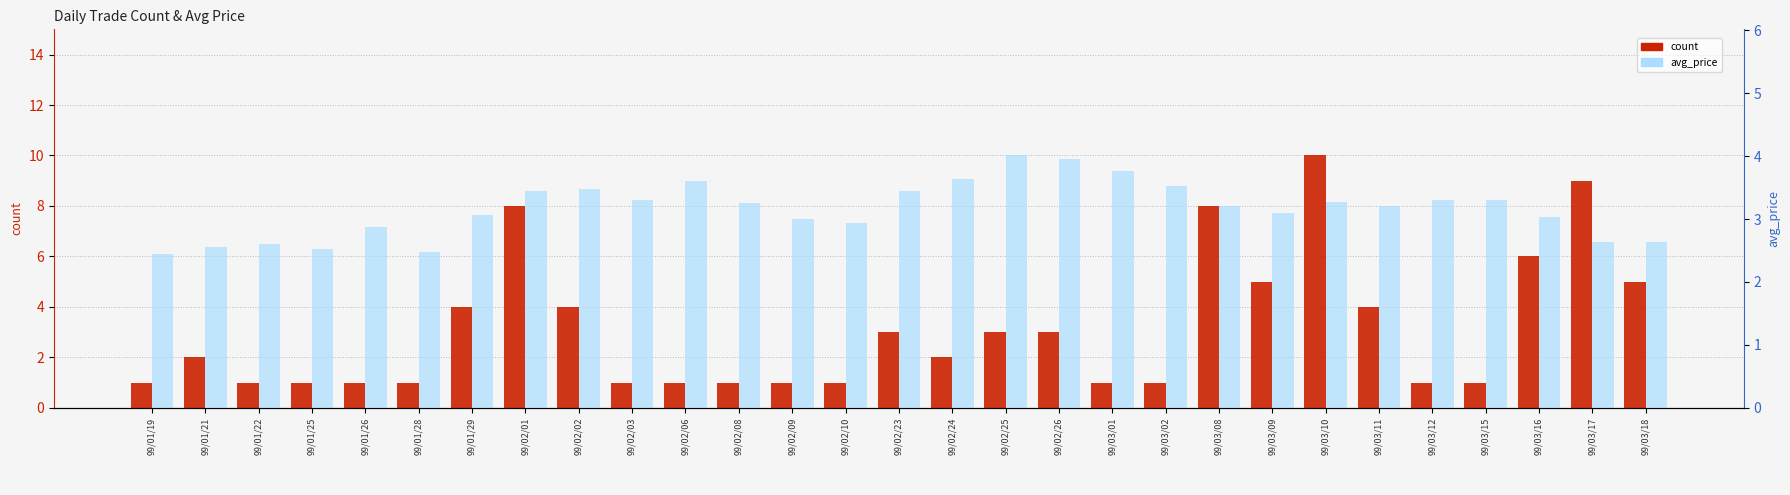

What is the smallest value displayed?

1.0